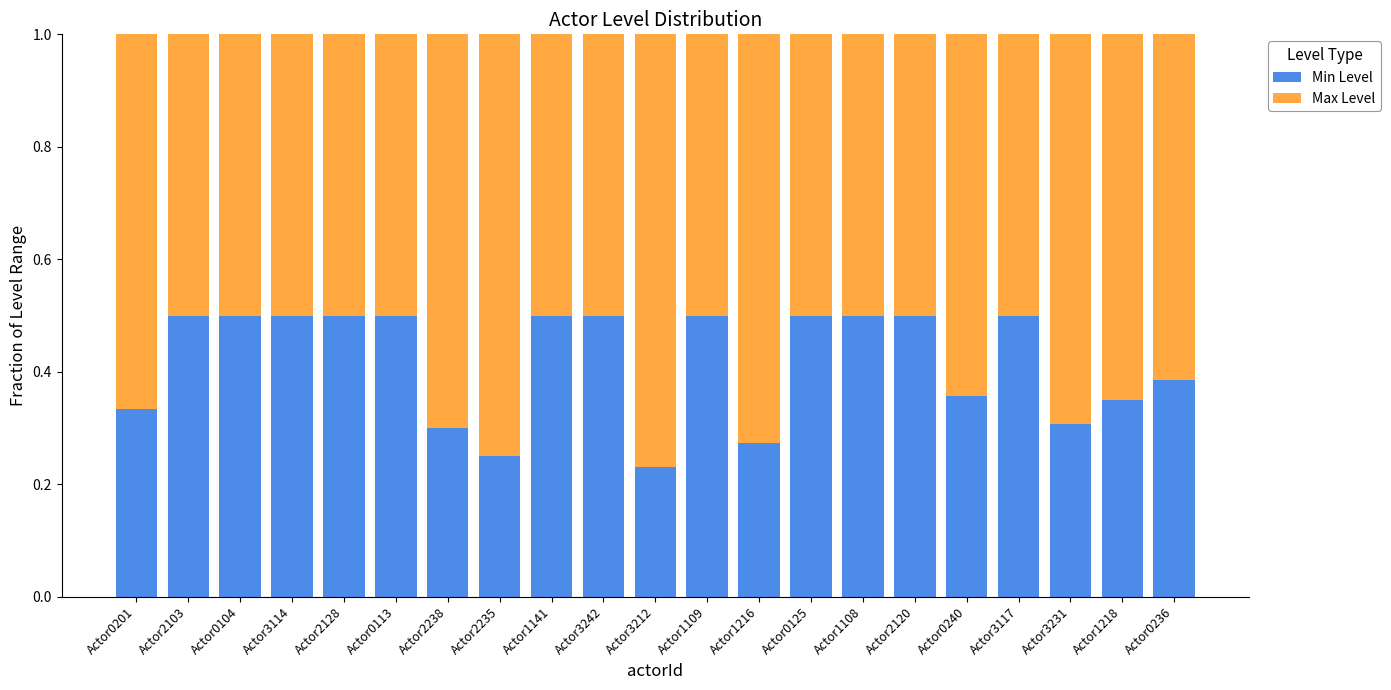

What is the approximate value of Min Level at Actor2120?

0.5